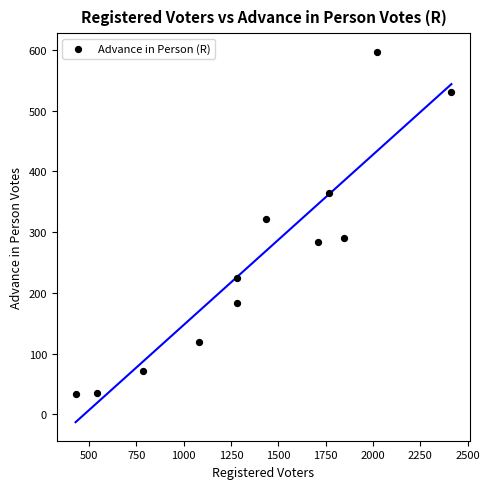

What is the average X value?

1383